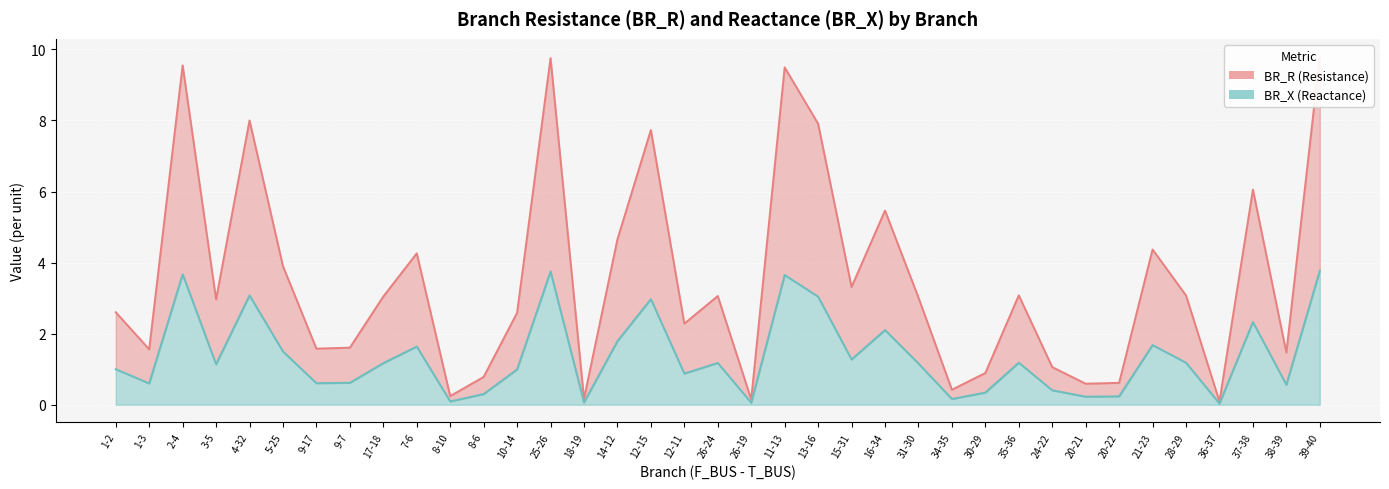

Rank the series by their maximum value, from highest to lowest.

BR_R, BR_X